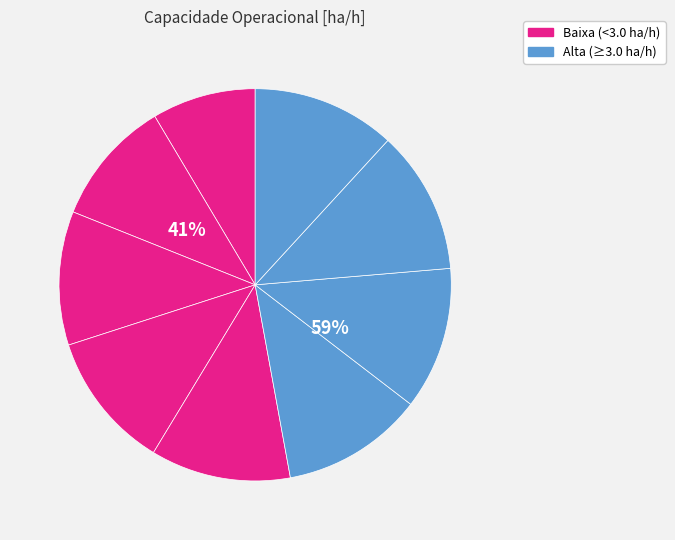

Between 1 and 8, which is larger?

8